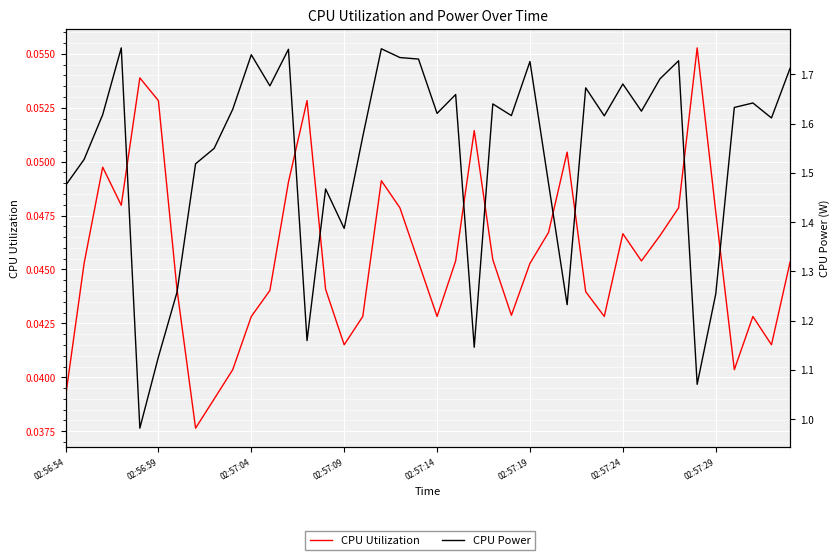

At how many categories does at least one series exceed 0?

40